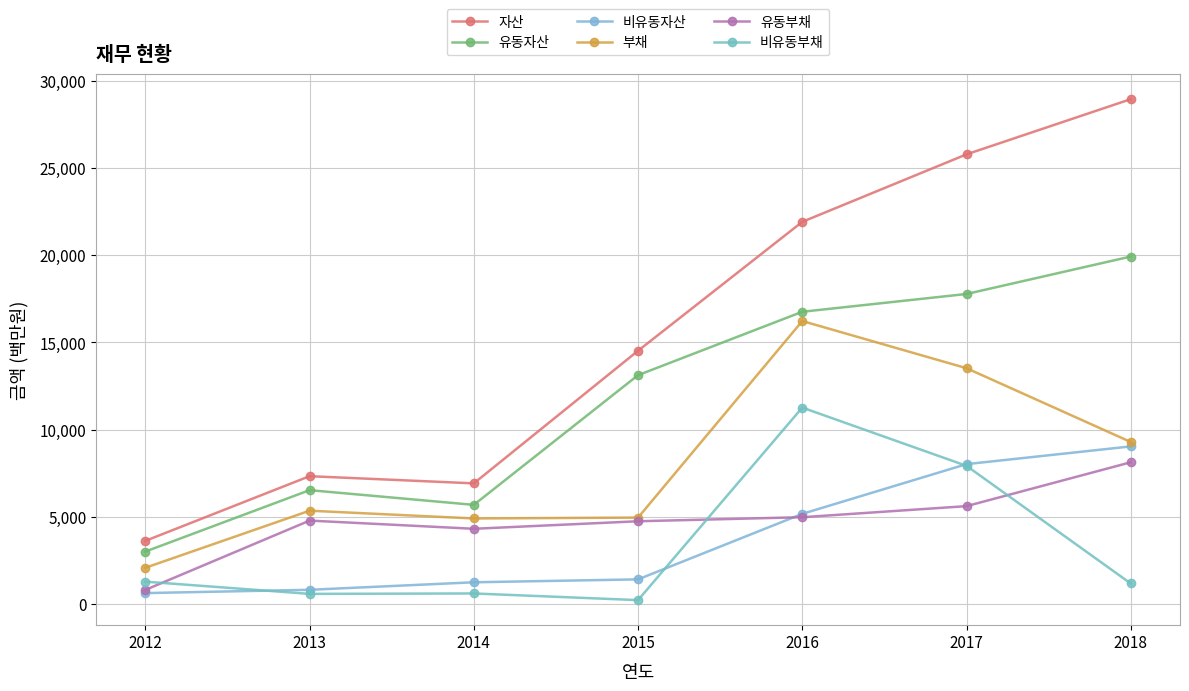

True or false: 유동자산 and 부채 intersect in this chart.

False